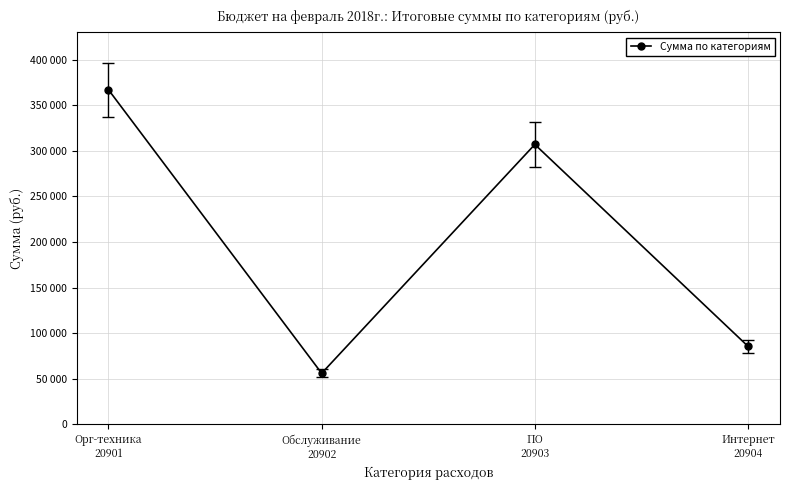

Does the chart have visible grid lines?

Yes